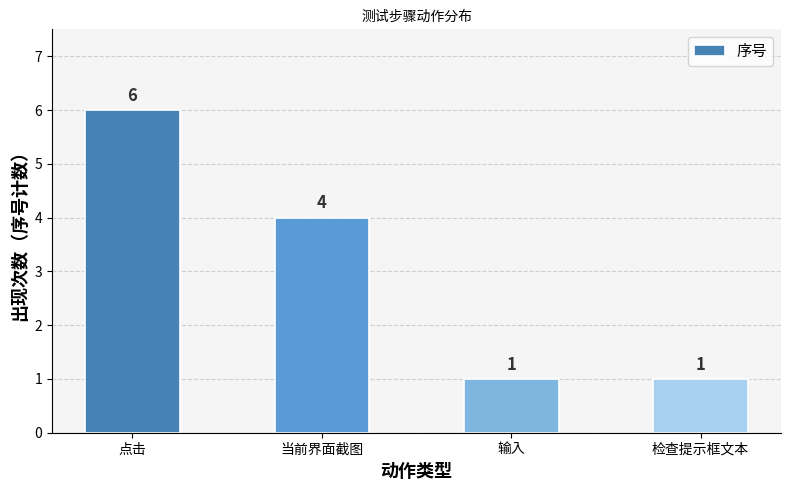

True or false: the data shows 1 at 检查提示框文本.

True